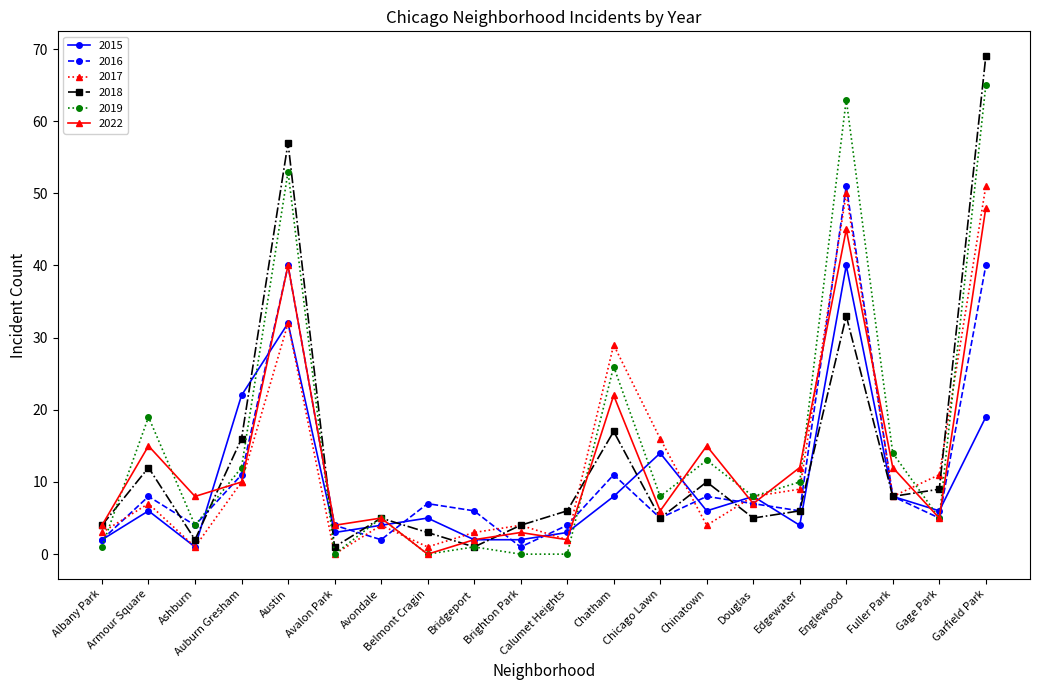

The 2017 series shows 69 at Garfield Park. True or false?

False